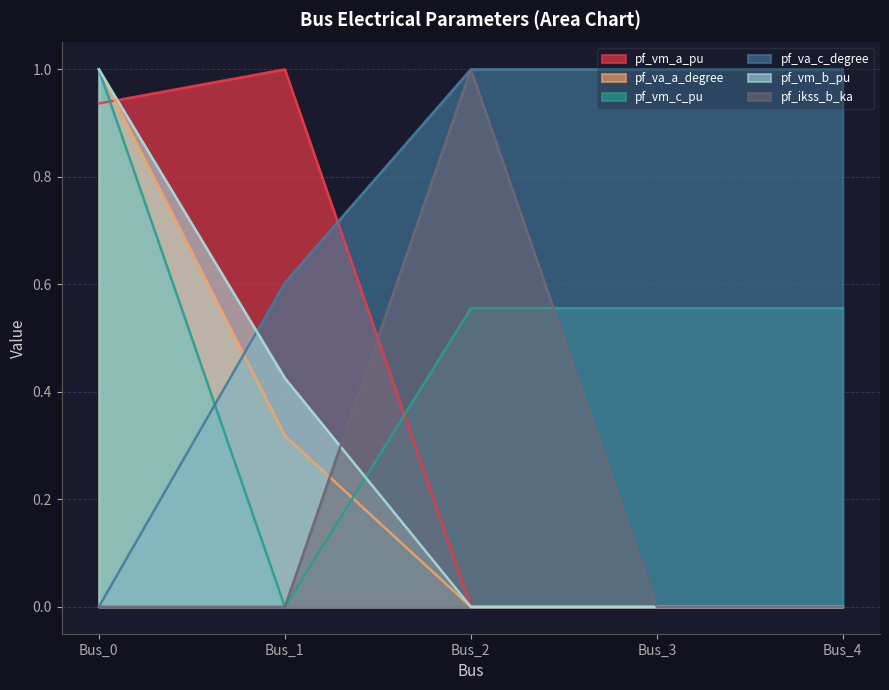

At Bus_2, list the series in order from smallest to largest.

pf_va_a_degree, pf_vm_b_pu, pf_vm_a_pu, pf_vm_c_pu, pf_va_c_degree, pf_ikss_b_ka